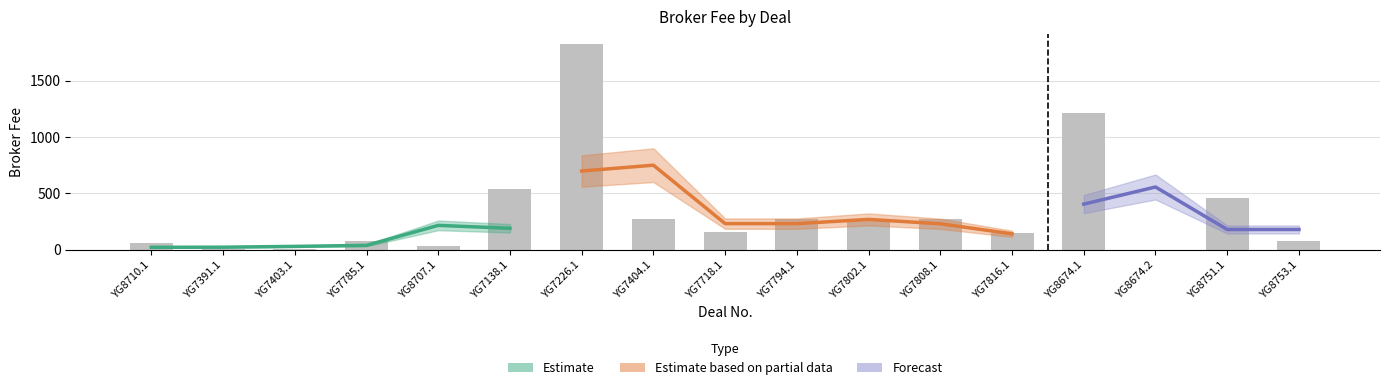

Approximately how many times larger is the value at YG7226.1 compared to YG7718.1?

11.8